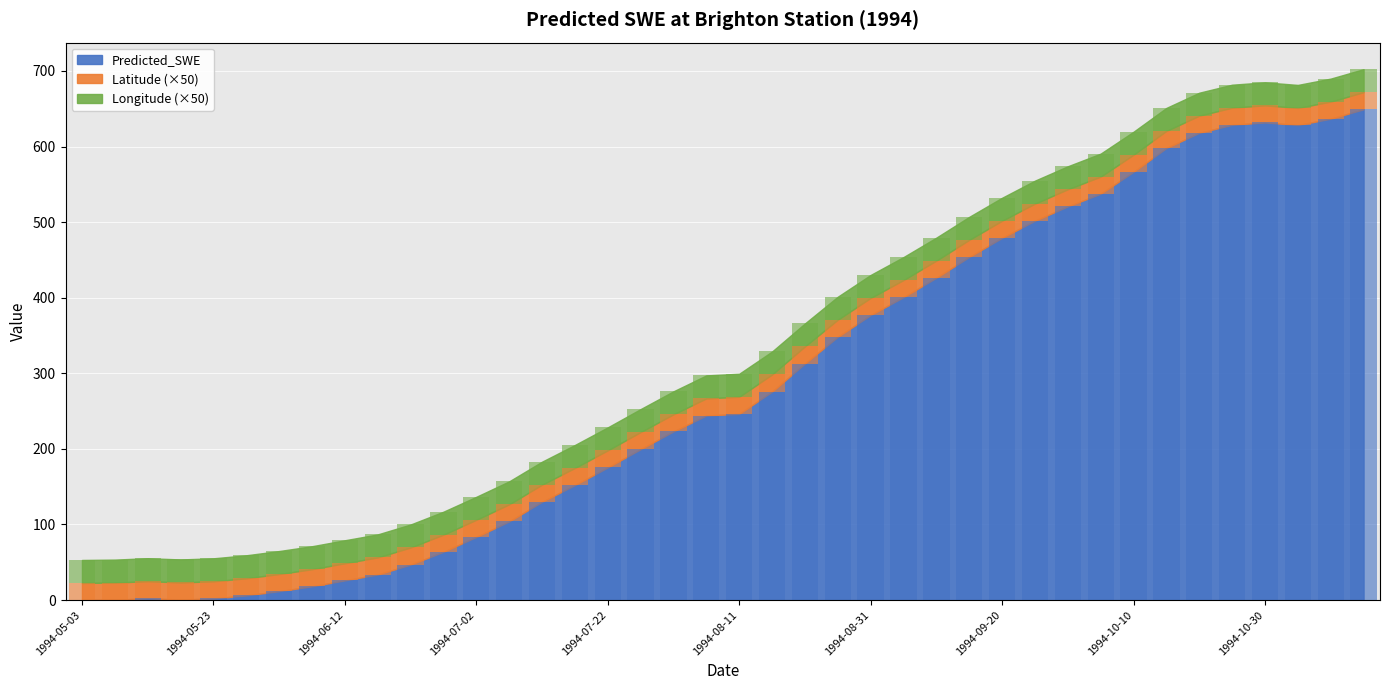

What is the label of the 3rd bar from the left?

1994-05-13